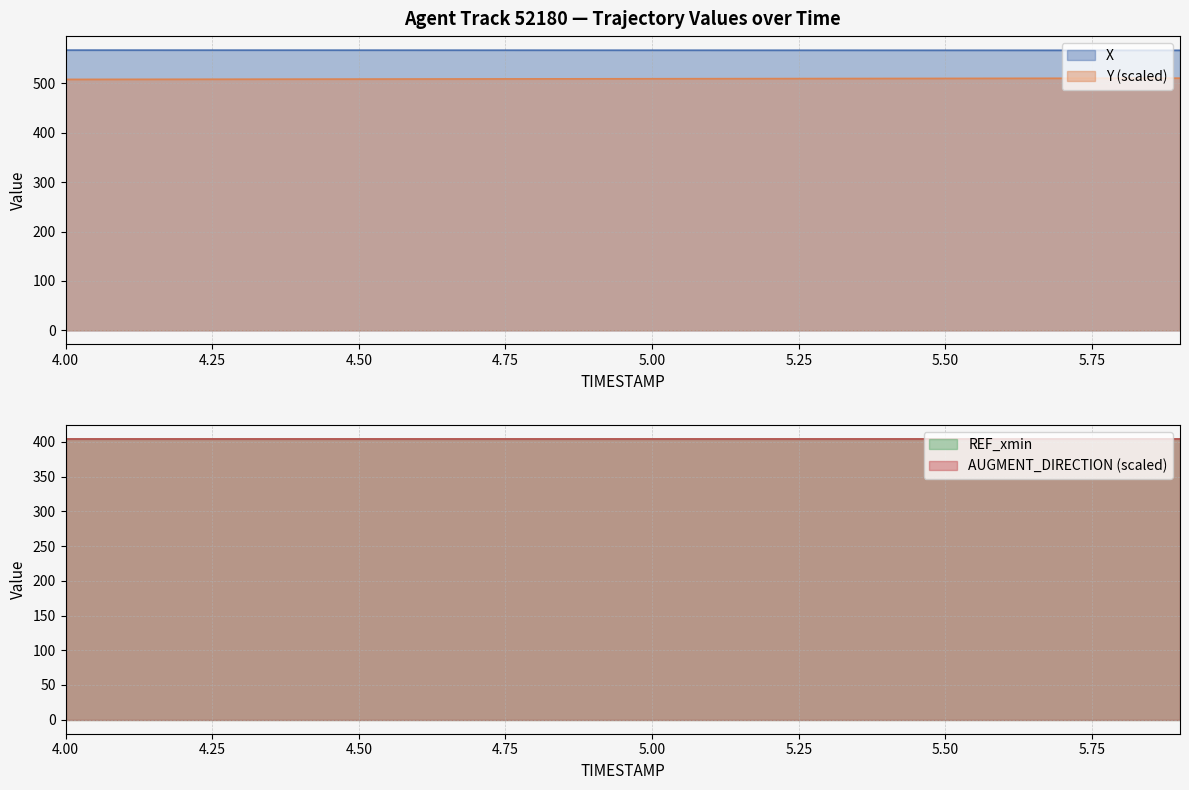

How many values in the Y series exceed 509?

10